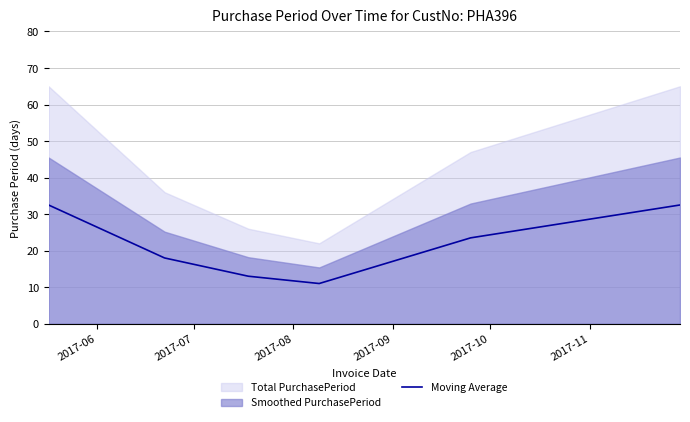

What is the average value?

21.8